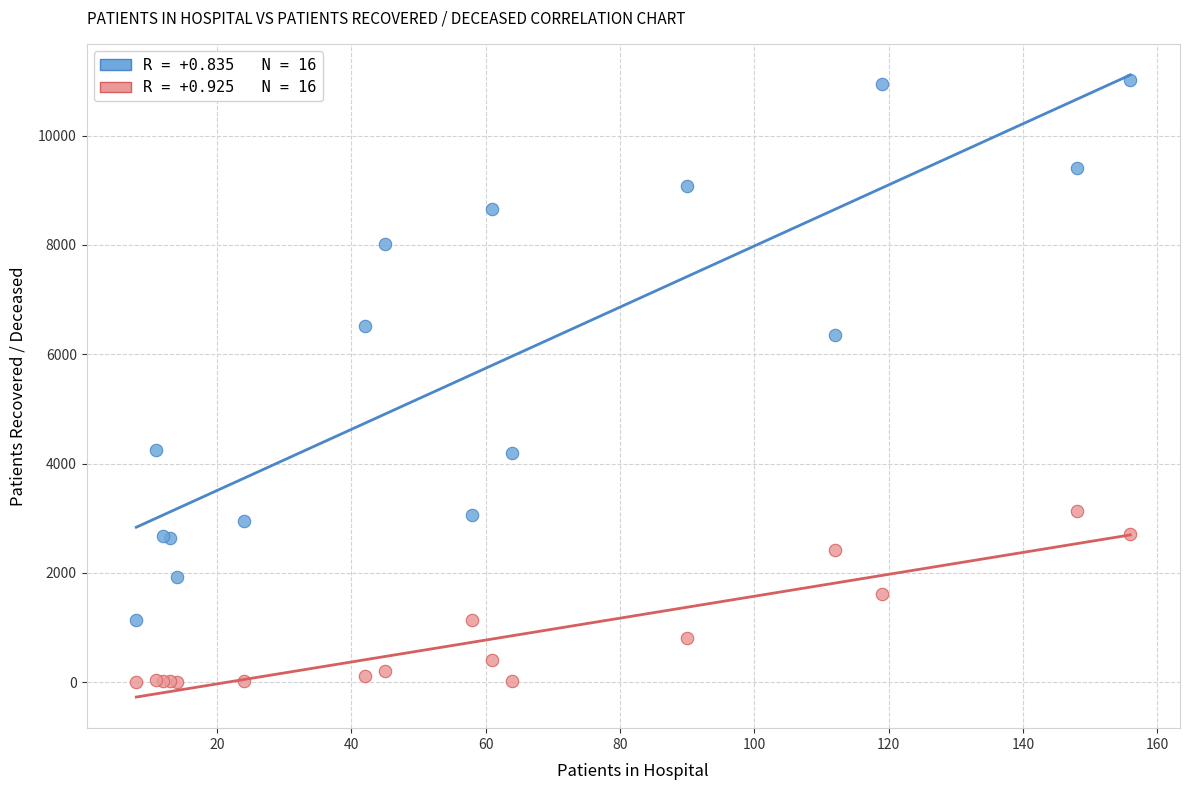

Across all series, what Y value is closest to 5515?

6361